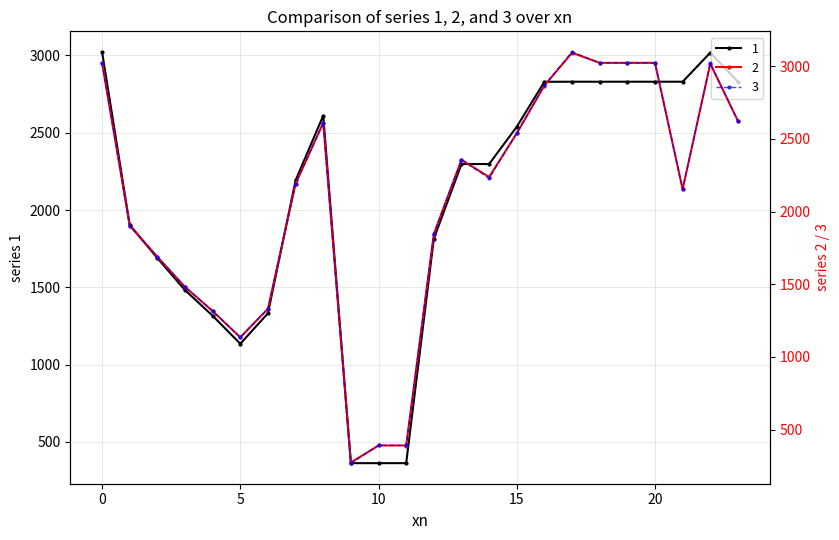

True or false: 2 has a value of 3018.0 at 22.

True